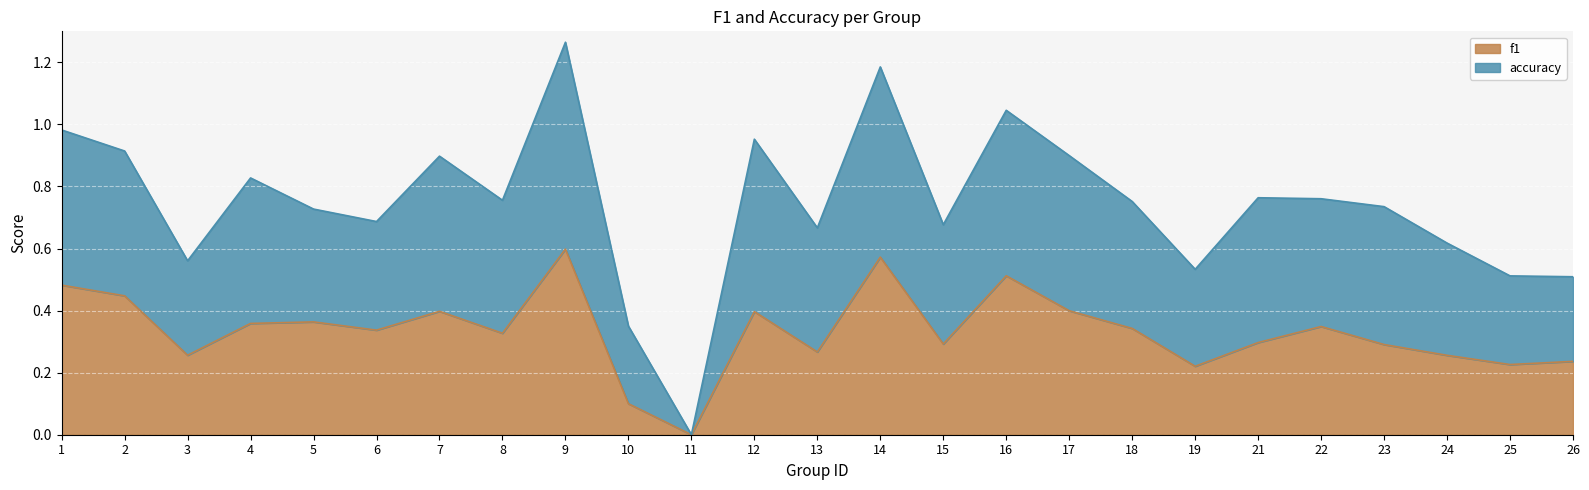

Reading left to right, what are all the values shown in this chart?

f1: 0.5	0.4	0.3	0.4	0.4	0.3	0.4	0.3	0.6	0.1	0.0	0.4	0.3	0.6	0.3	0.5	0.4	0.3	0.2	0.3	0.3	0.3	0.3	0.2	0.2
accuracy: 1.0	0.9	0.6	0.8	0.7	0.7	0.9	0.8	1.3	0.3	0.0	1.0	0.7	1.2	0.7	1.0	0.9	0.8	0.5	0.8	0.8	0.7	0.6	0.5	0.5